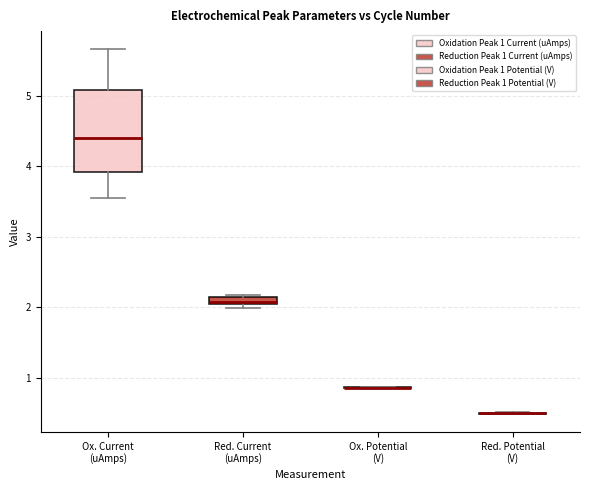

Which box is the tallest, from its lower edge to its upper edge?

Ox. Current (uAmps)